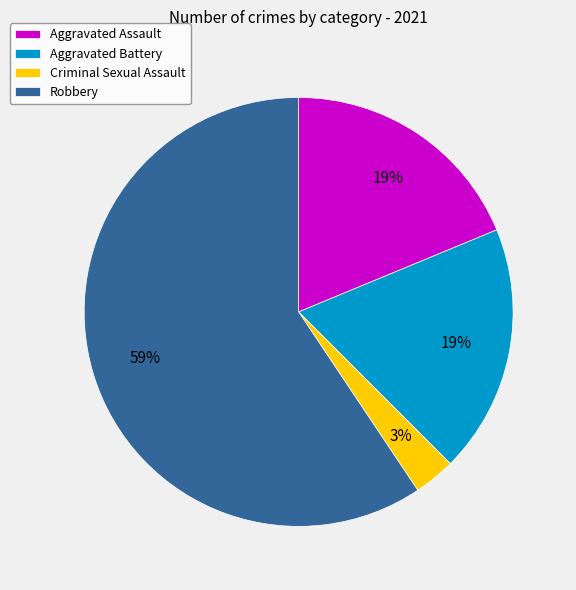

The Robbery slice represents 74% of the pie. True or false?

False